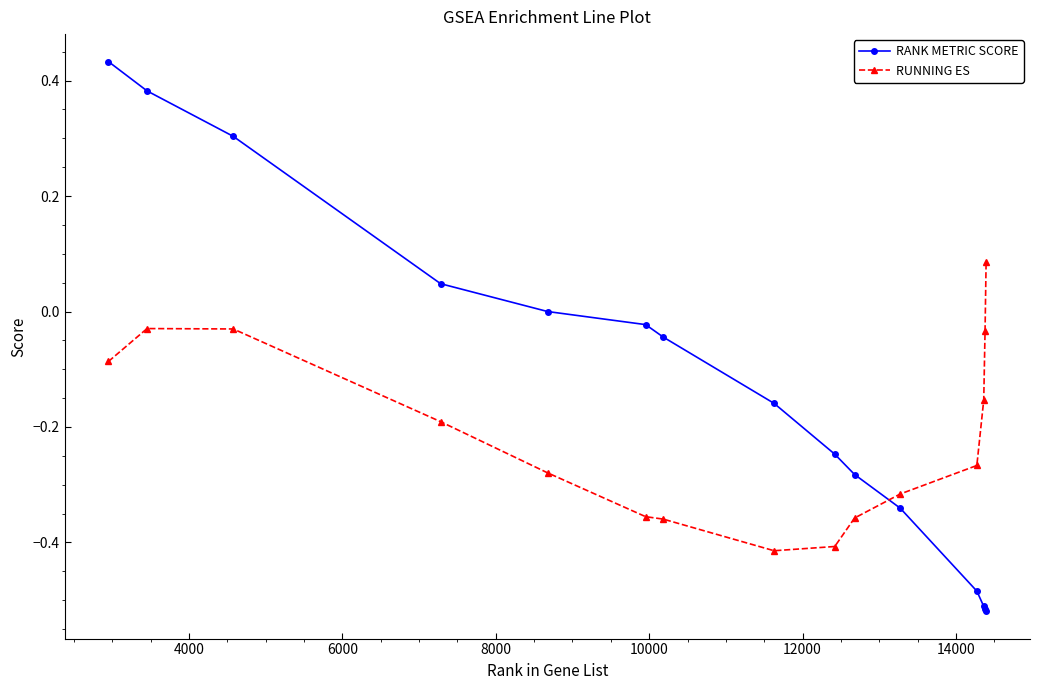

True or false: RUNNING ES has more than 2 points higher than both neighbors.

False